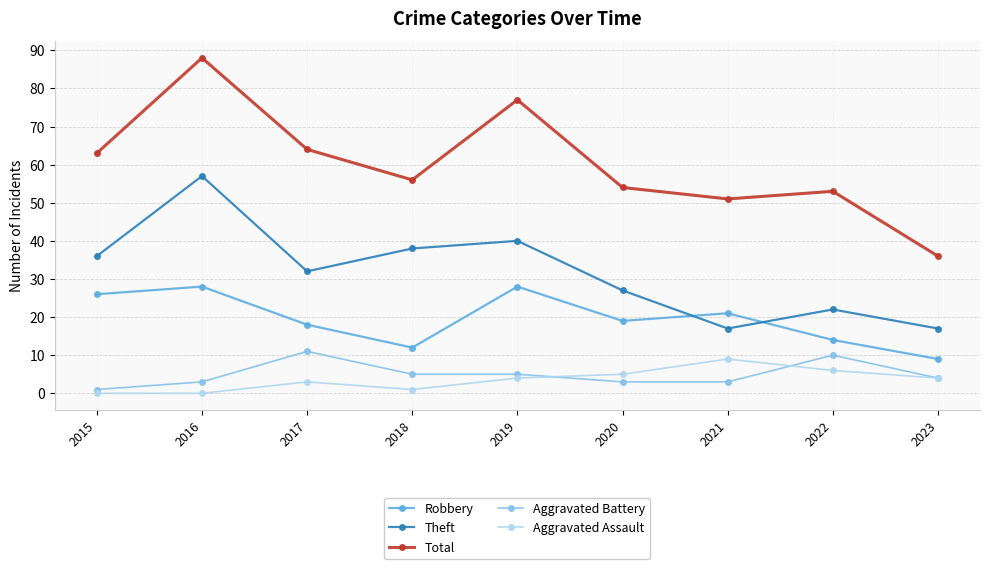

How many data points in Robbery are less than 19?

4